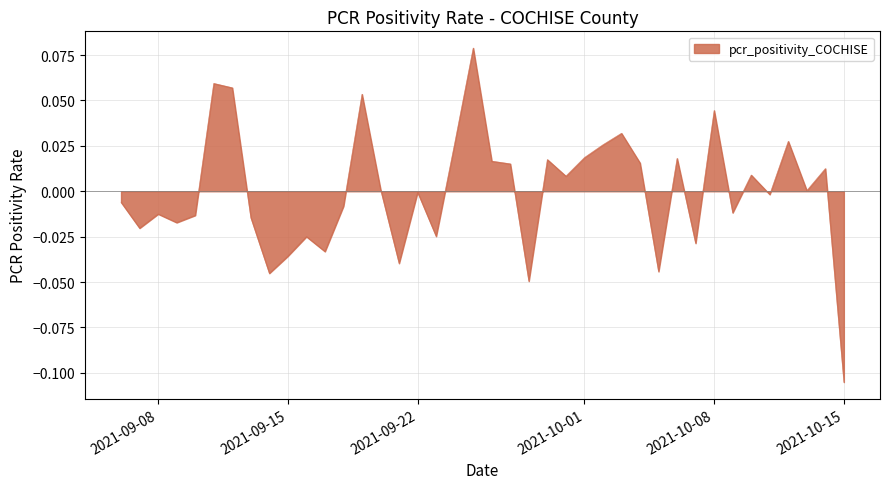

Is this an area chart (filled region under the line)?

Yes